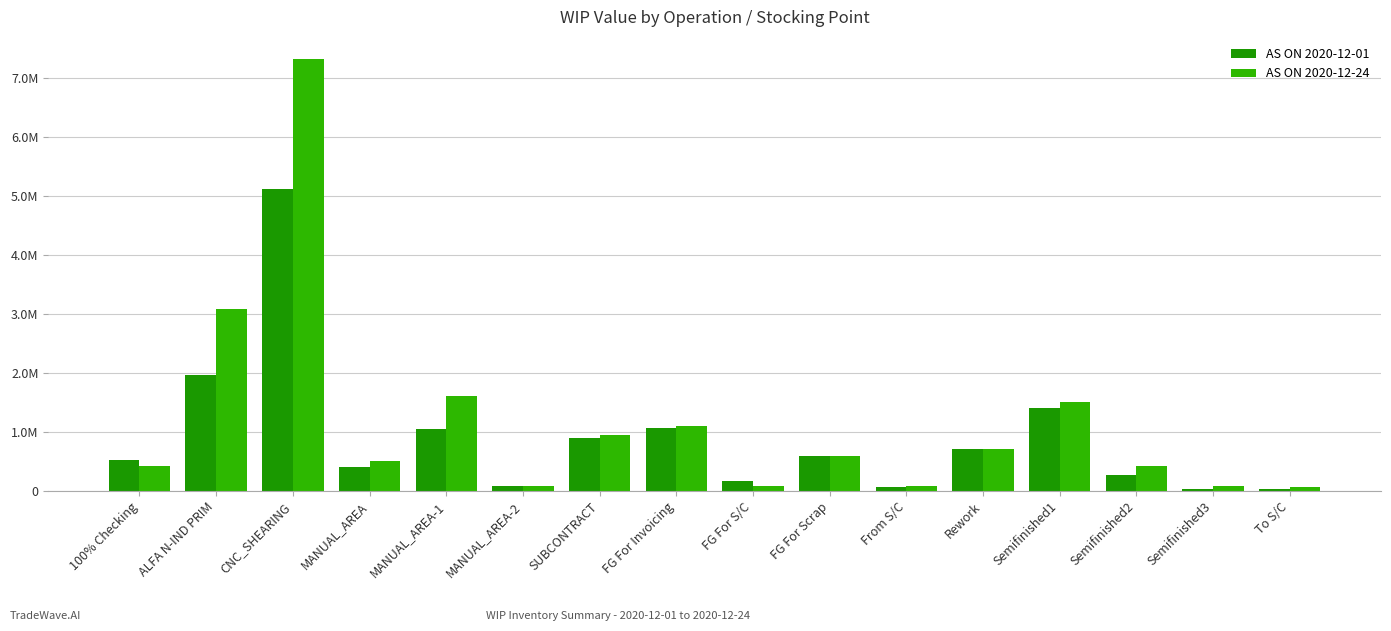

Are the bars grouped side by side (vs. stacked)?

Yes